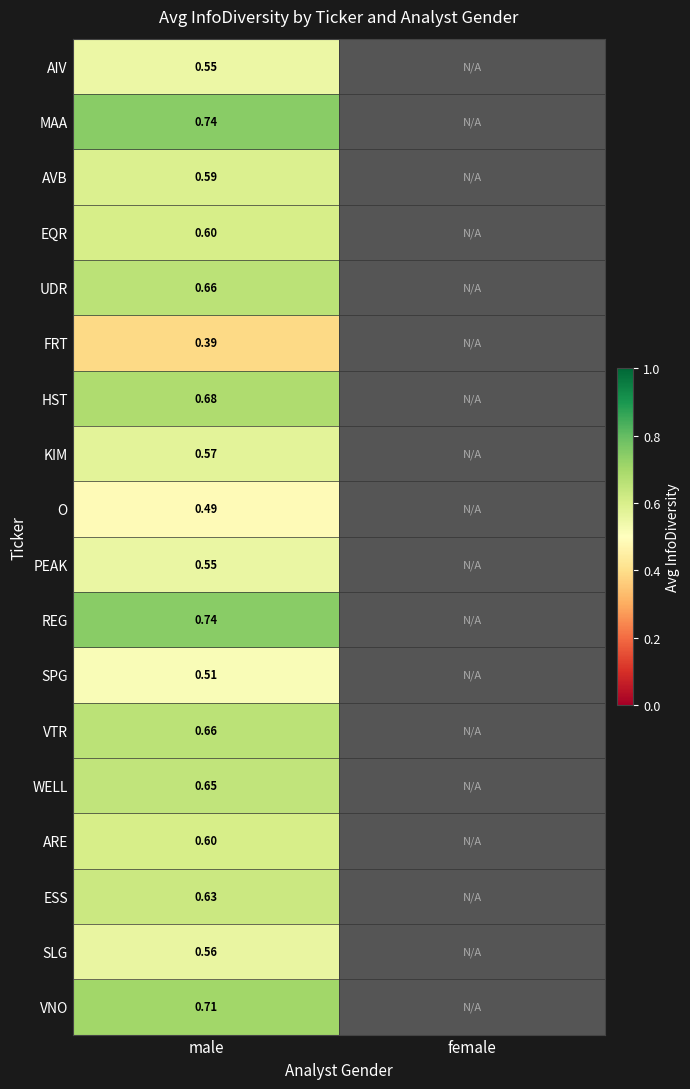

Is the value of SPG at male greater than the value of UDR at male?

No